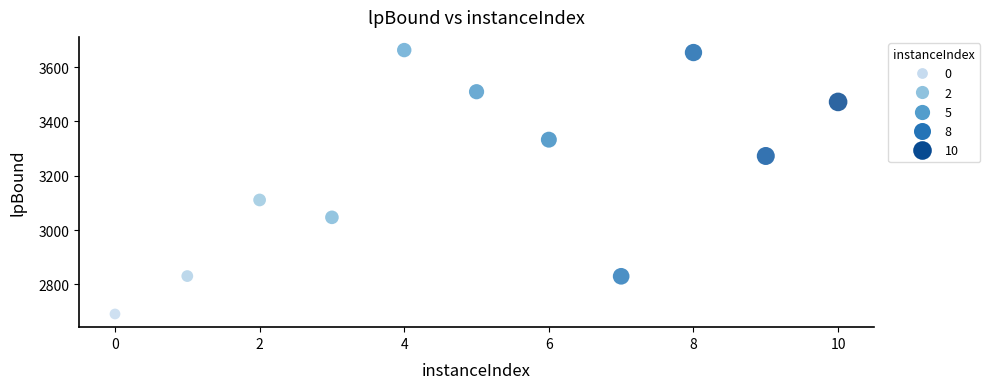

What Y value in the scatter plot is closest to 3177?

3111.0